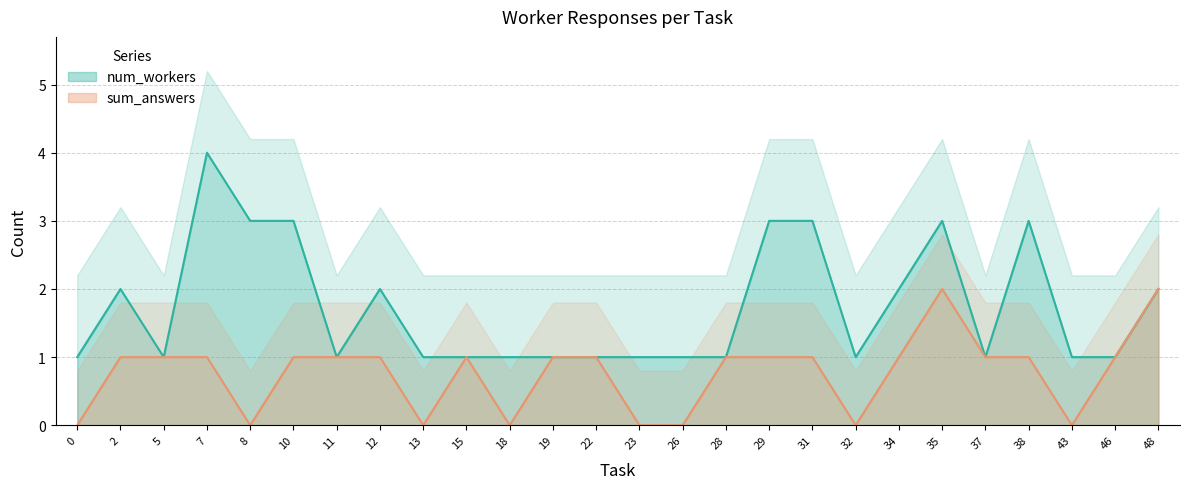

Rank the series at 23 from highest to lowest value.

num_workers, sum_answers